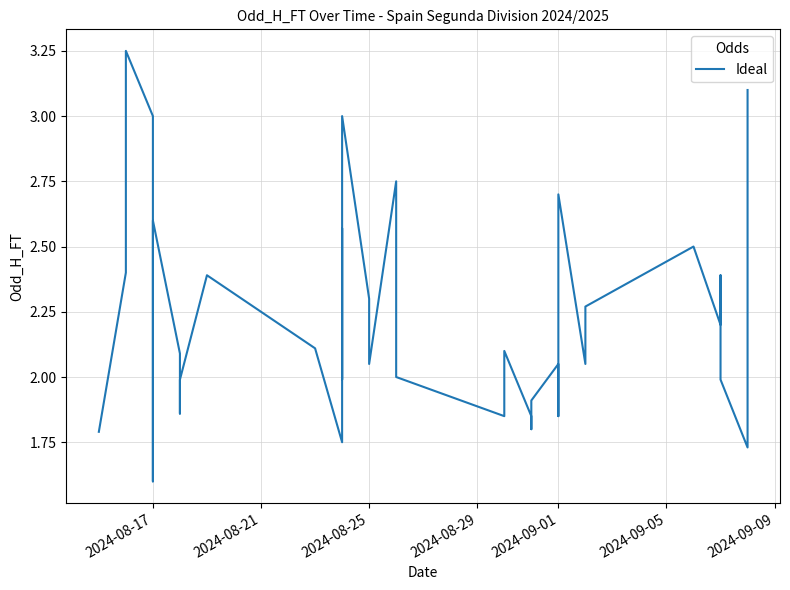

Reading left to right, list all the values displayed in this chart.

1.8	2.4	3.2	3.0	1.6	2.6	2.1	1.9	1.9	2.0	2.4	2.1	2.1	1.8	2.6	2.1	2.0	3.0	2.3	2.0	2.8	2.0	1.9	2.1	1.9	1.8	1.9	2.0	1.9	1.9	2.7	2.0	2.3	2.5	2.2	2.4	2.3	2.0	1.7	3.1